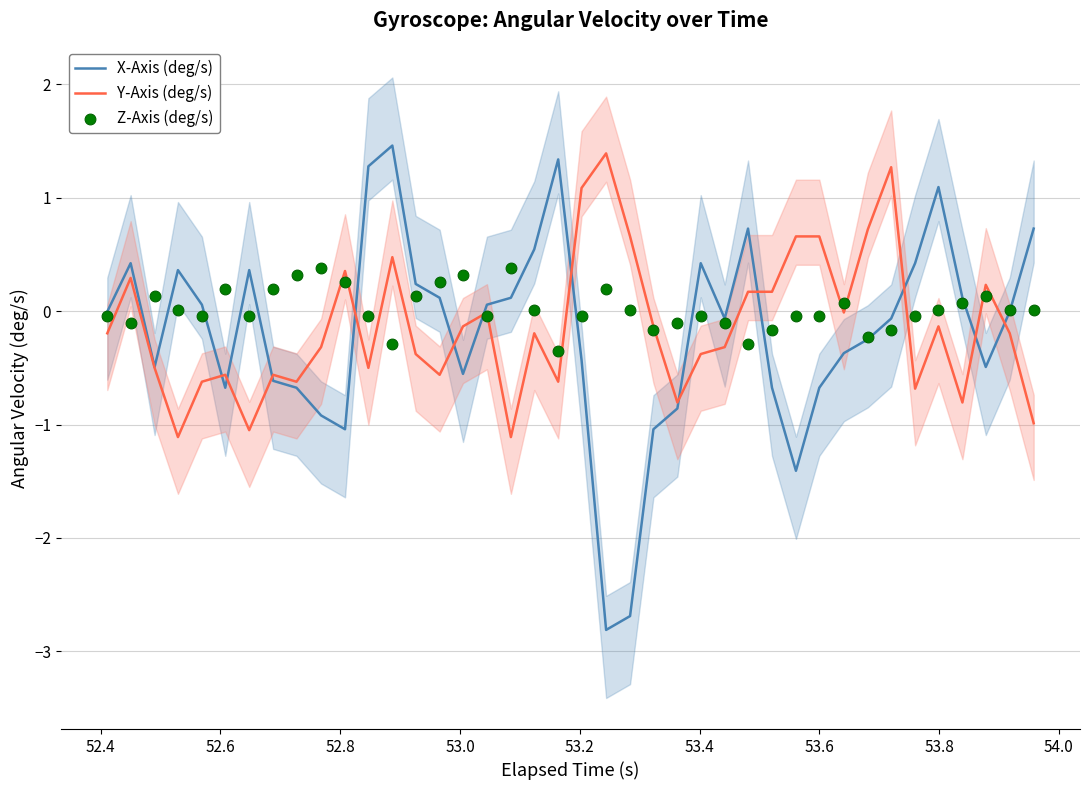

Which series reaches the maximum Y coordinate?

X-Axis (deg/s)